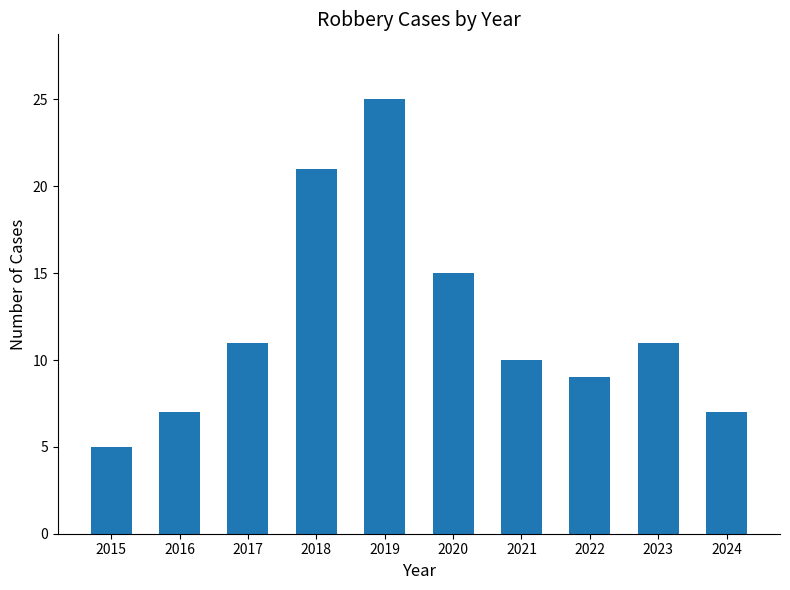

The chart shows a value of 21 at 2018. True or false?

True